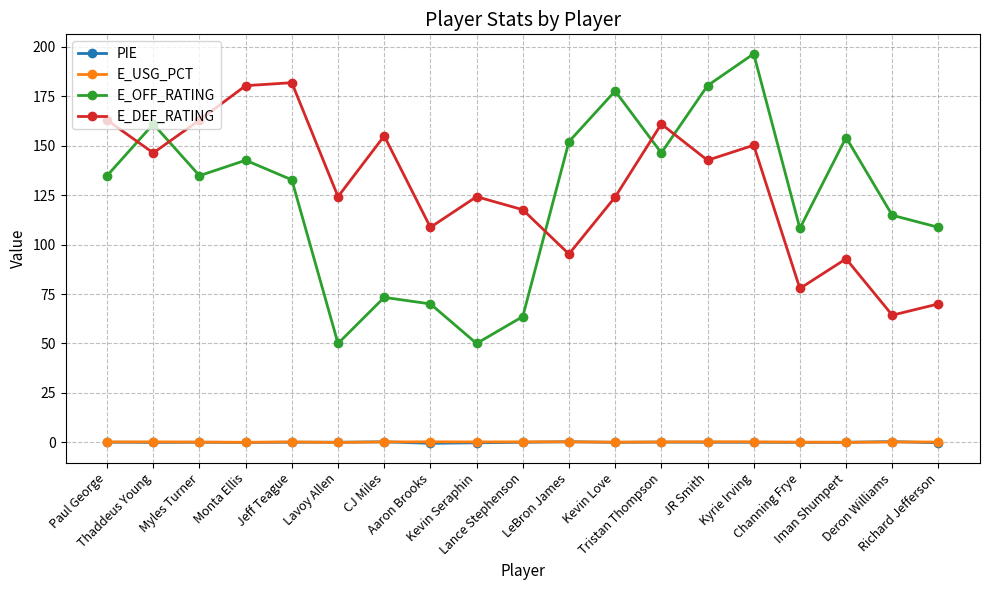

True or false: E_USG_PCT and E_DEF_RATING intersect in this chart.

False